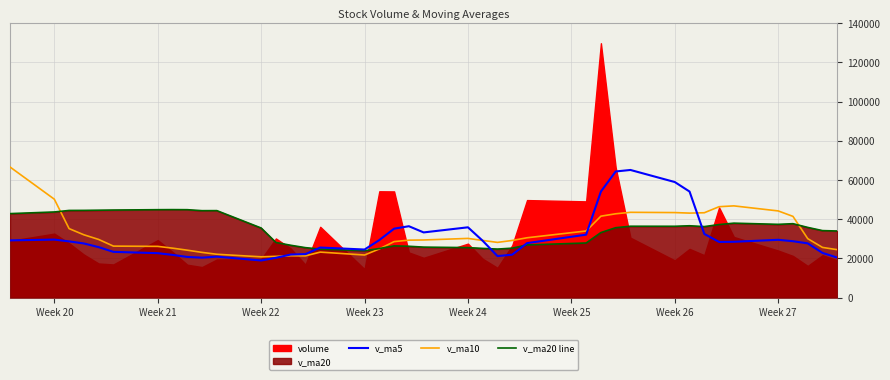

What is the maximum value for v_ma20 line?

44864.5